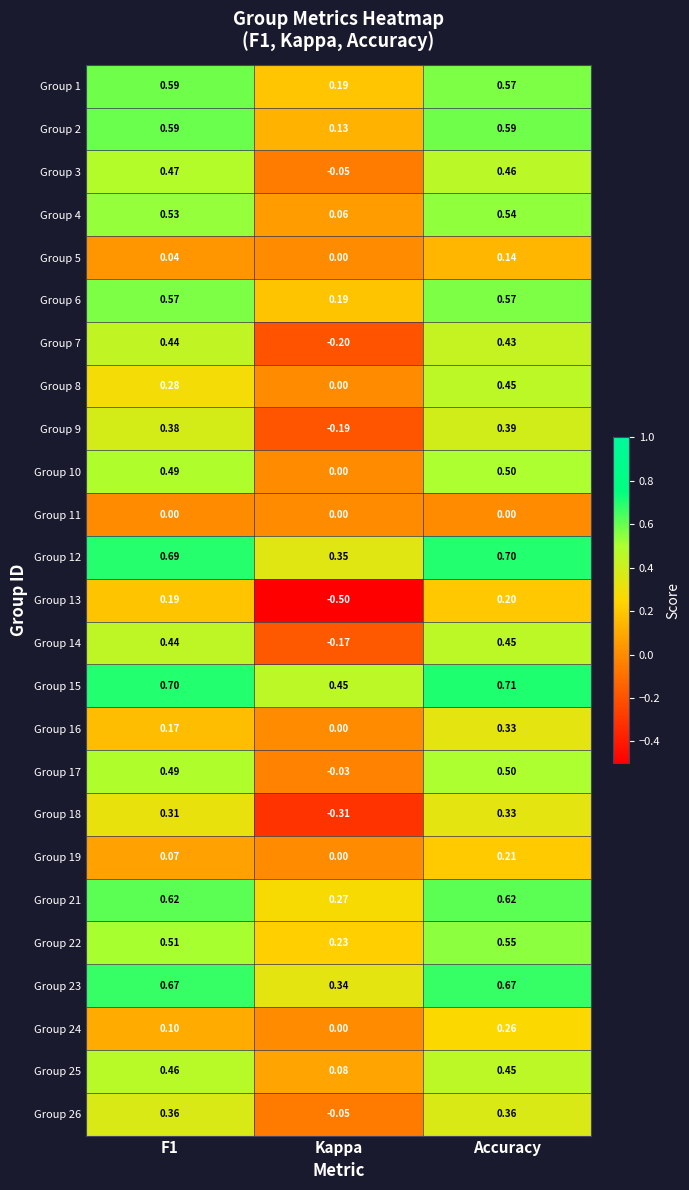

At which category does the chart reach its minimum across all series?

Kappa